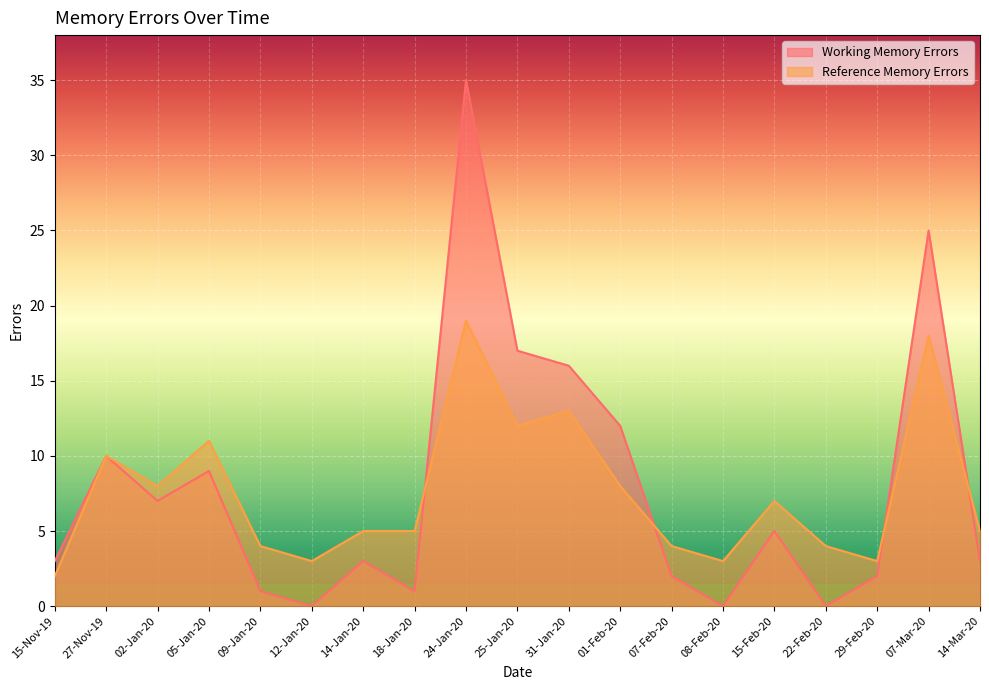

Reading right to left, extract all data points from this chart.

Working Memory Errors: 14-Mar-20=3	07-Mar-20=25	29-Feb-20=2	22-Feb-20=0	15-Feb-20=5	08-Feb-20=0	07-Feb-20=2	01-Feb-20=12	31-Jan-20=16	25-Jan-20=17	24-Jan-20=35	18-Jan-20=1	14-Jan-20=3	12-Jan-20=0	09-Jan-20=1	05-Jan-20=9	02-Jan-20=7	27-Nov-19=10	15-Nov-19=3
Reference Memory Errors: 14-Mar-20=5	07-Mar-20=18	29-Feb-20=3	22-Feb-20=4	15-Feb-20=7	08-Feb-20=3	07-Feb-20=4	01-Feb-20=8	31-Jan-20=13	25-Jan-20=12	24-Jan-20=19	18-Jan-20=5	14-Jan-20=5	12-Jan-20=3	09-Jan-20=4	05-Jan-20=11	02-Jan-20=8	27-Nov-19=10	15-Nov-19=2